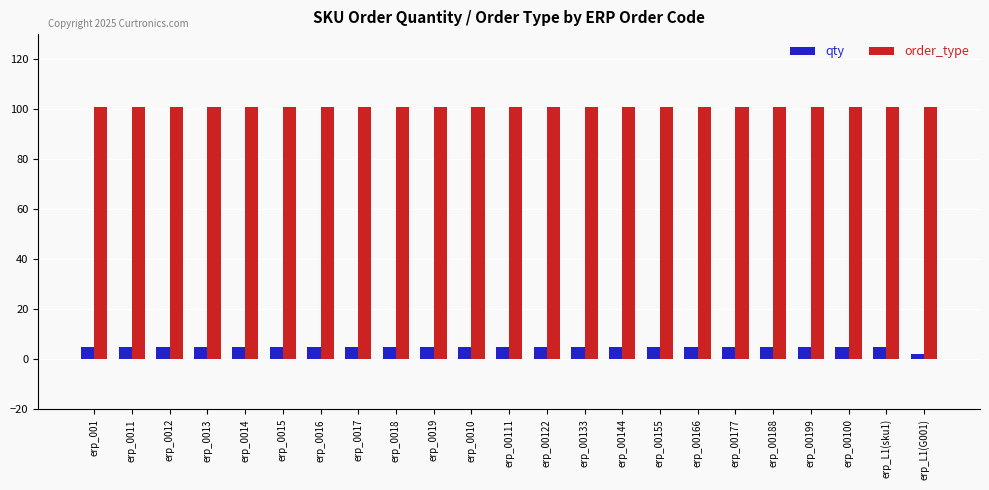

What is the minimum value for qty?

2